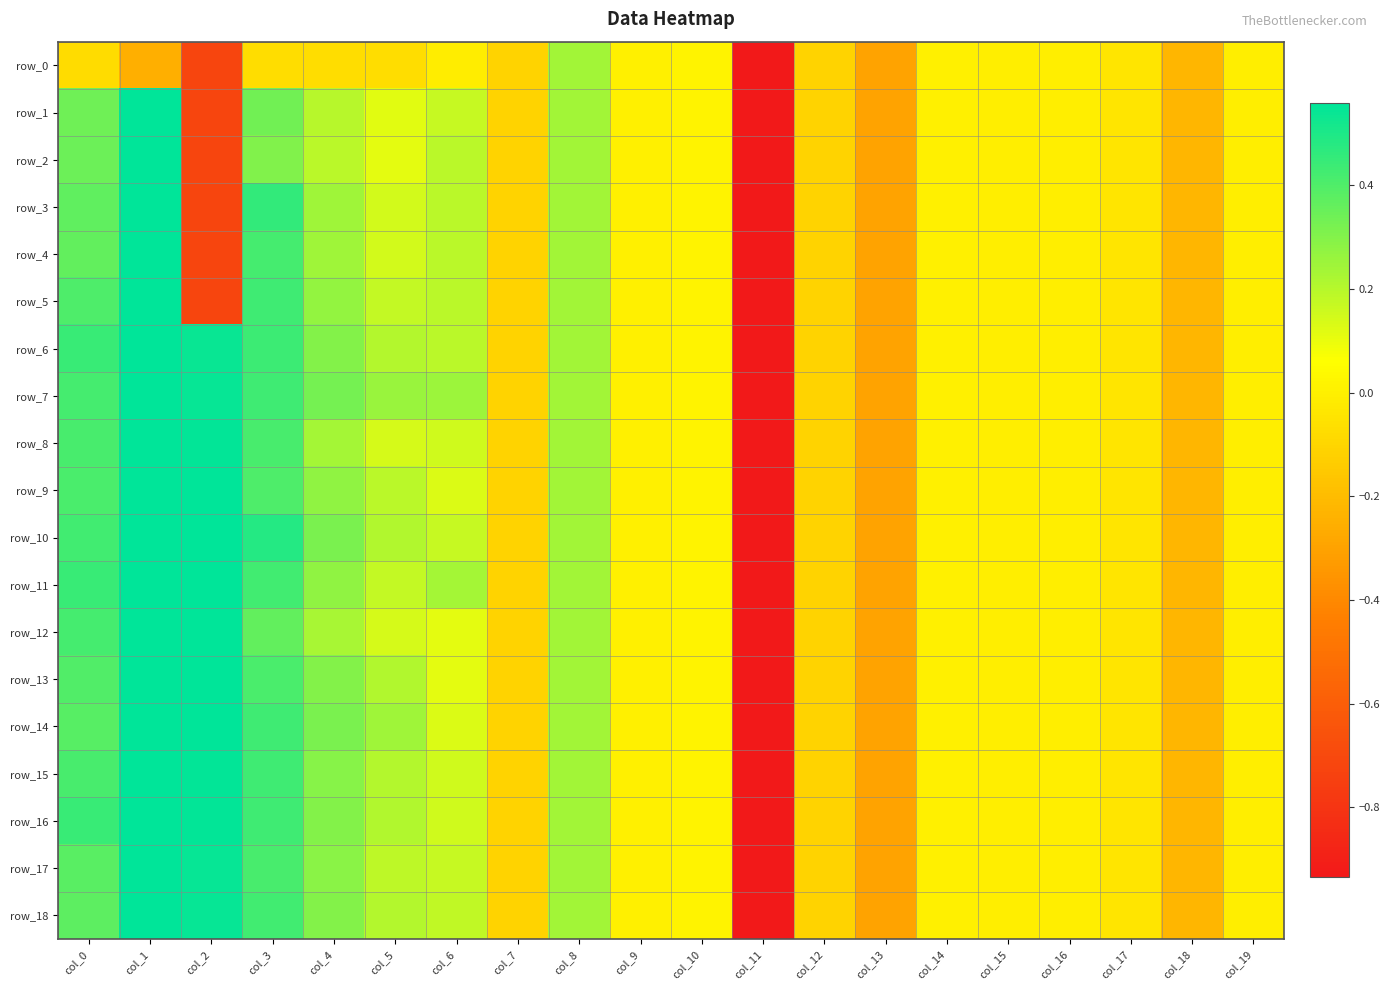

Between col_0 and col_8, which is larger?

col_8